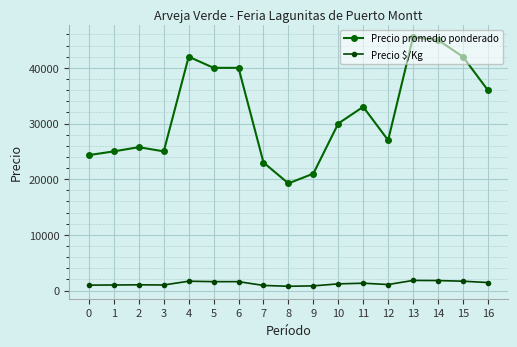

Read the Precio promedio ponderado value at 9, to the nearest 10.

21000